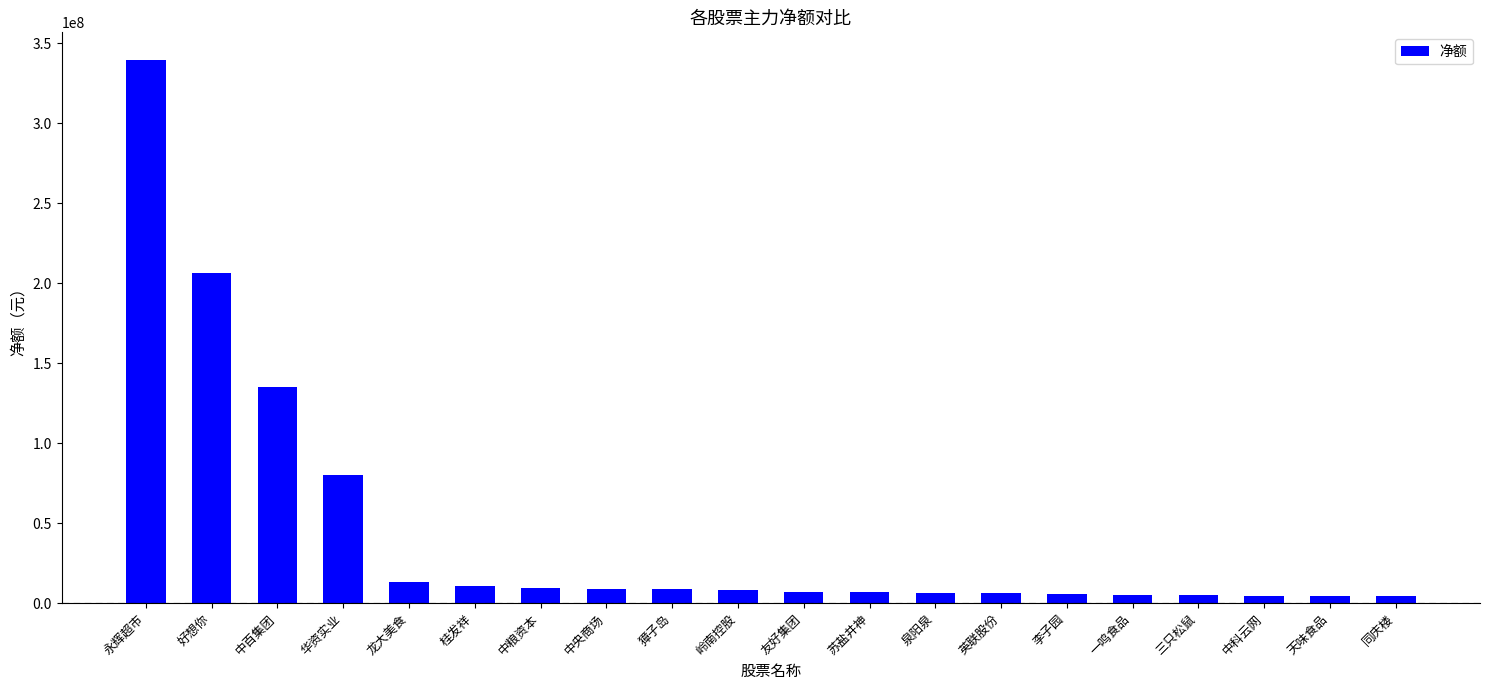

What is the difference between the maximum and minimum values?

335528909